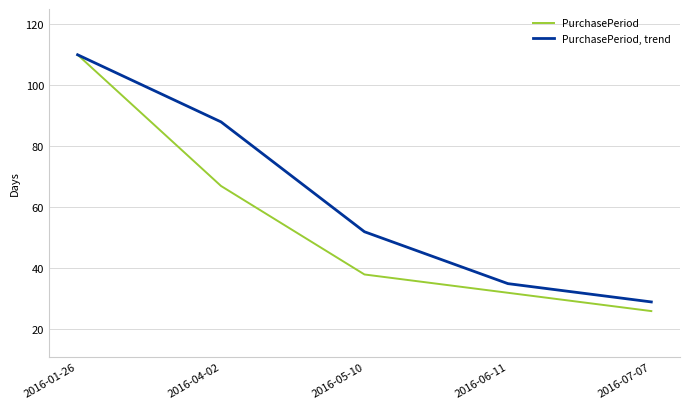

What value does the PurchasePeriod series have at 2016-04-02, to the nearest 5?

65